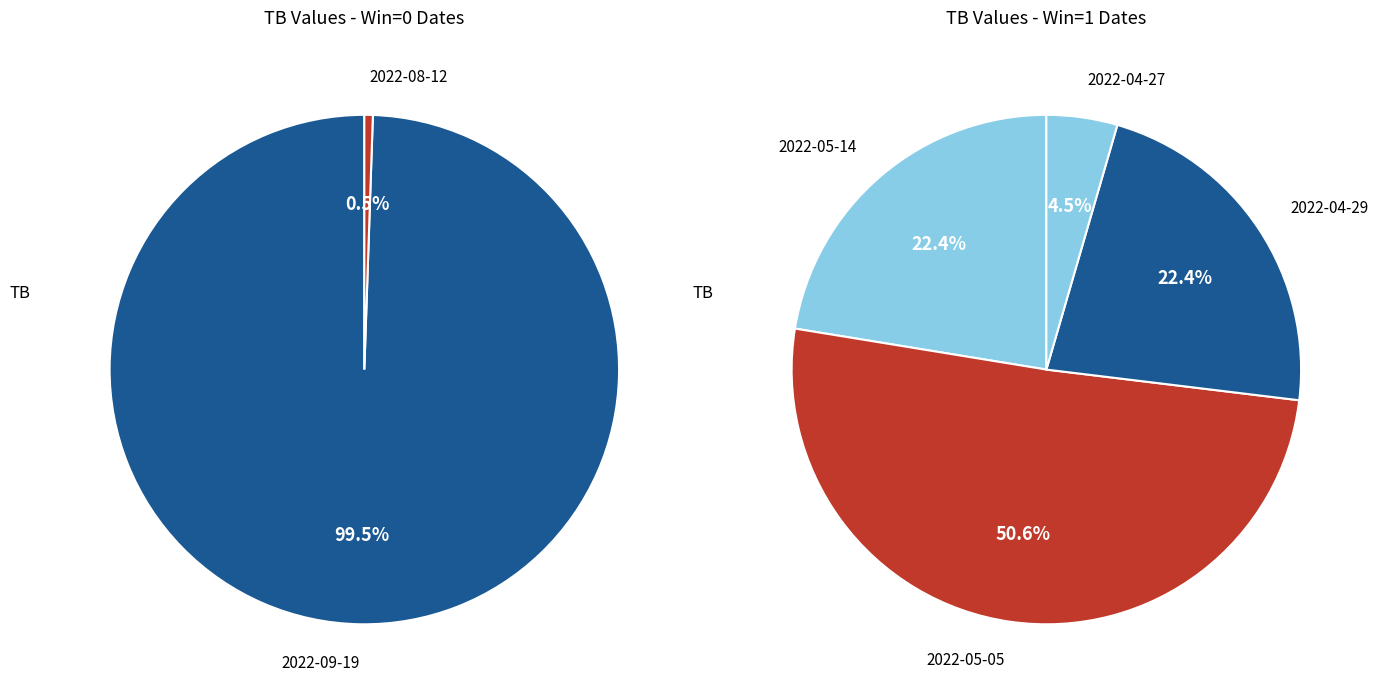

Which slice is the smallest?

2022-08-12